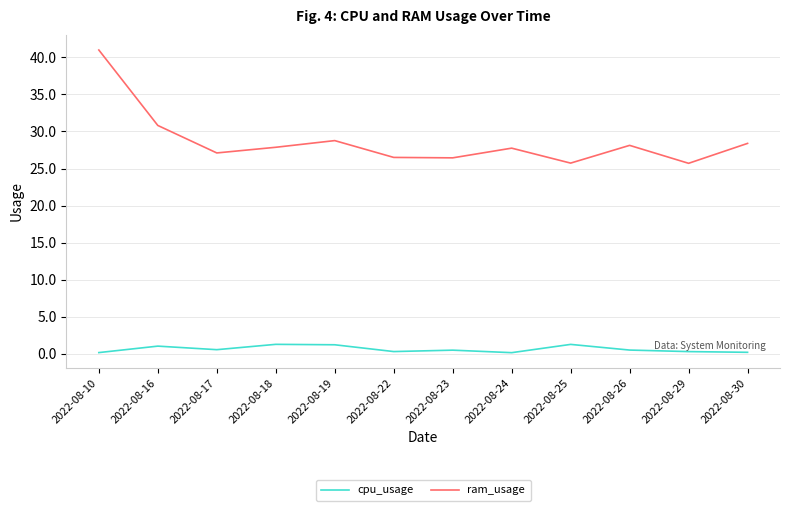

True or false: ram_usage and cpu_usage cross at least once.

False